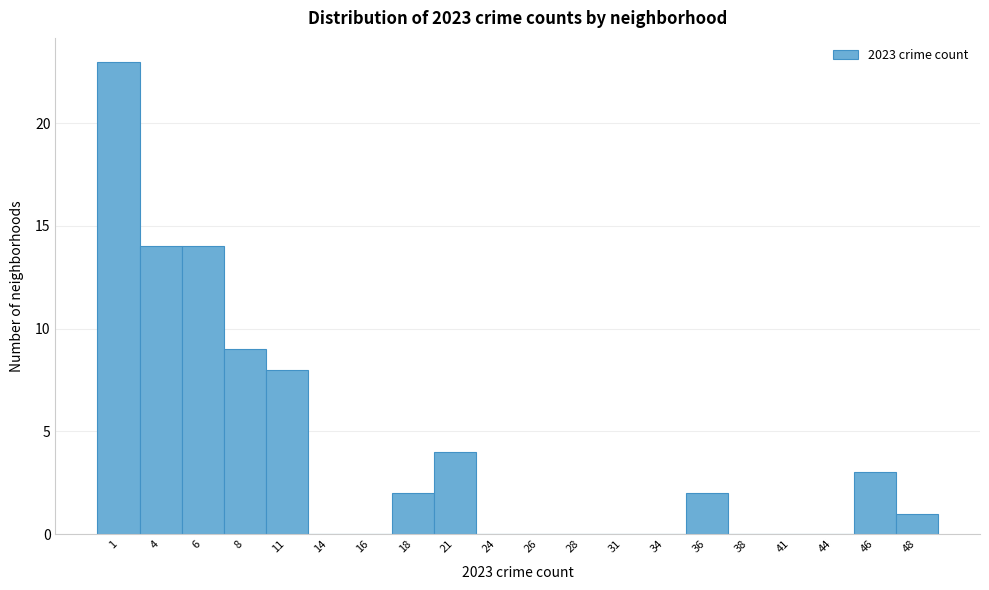

Reading left to right, extract all data points from this chart.

1=23	4=14	6=14	8=9	11=8	14=0	16=0	18=2	21=4	24=0	26=0	28=0	31=0	34=0	36=2	38=0	41=0	44=0	46=3	48=1